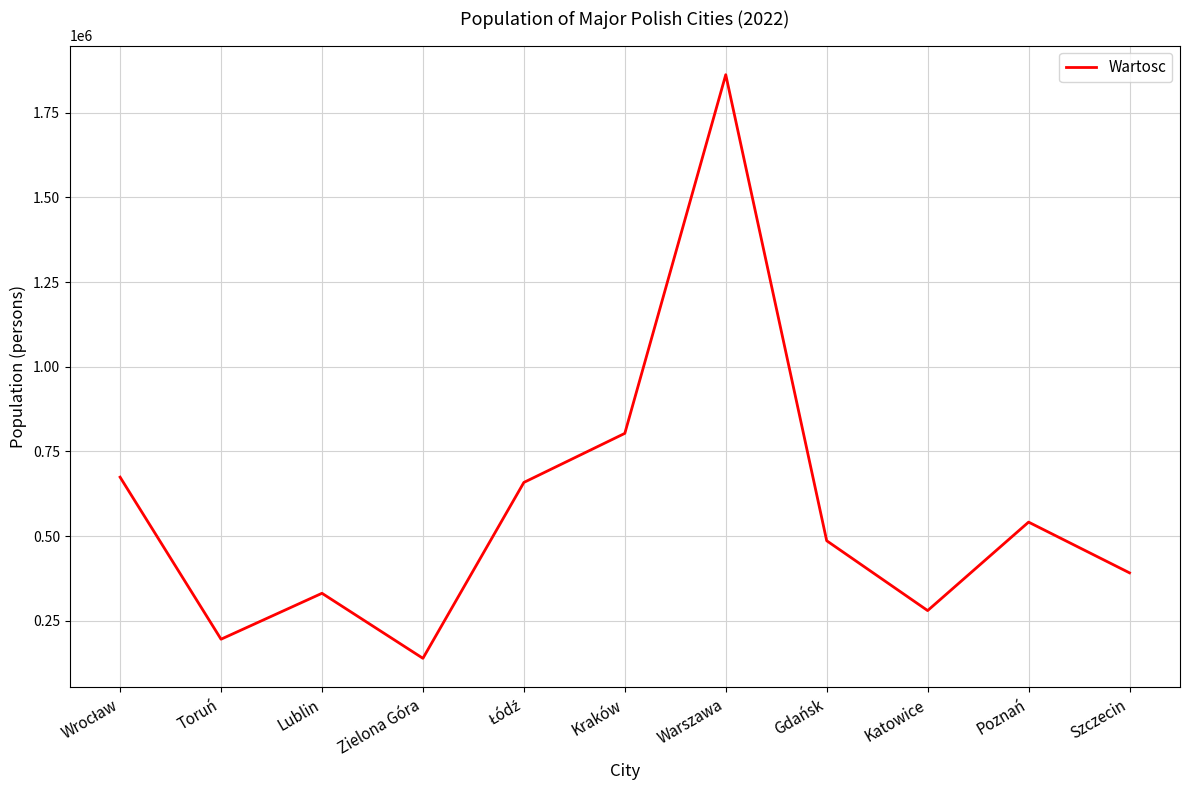

What is the greatest value displayed?

1861975